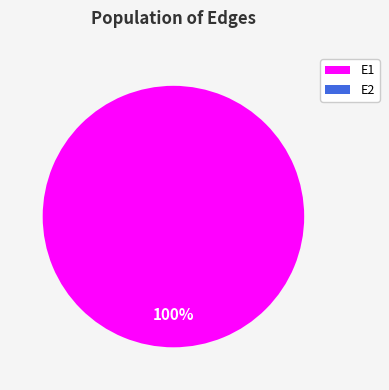

Count the number of slices in the pie.

2